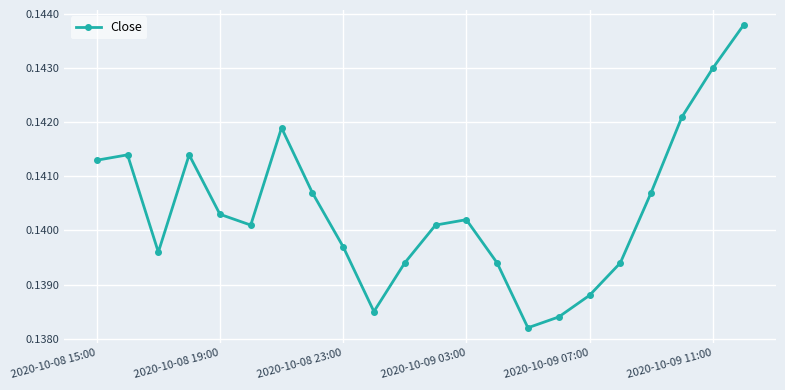

True or false: the data has more than 1 interior local peaks.

True